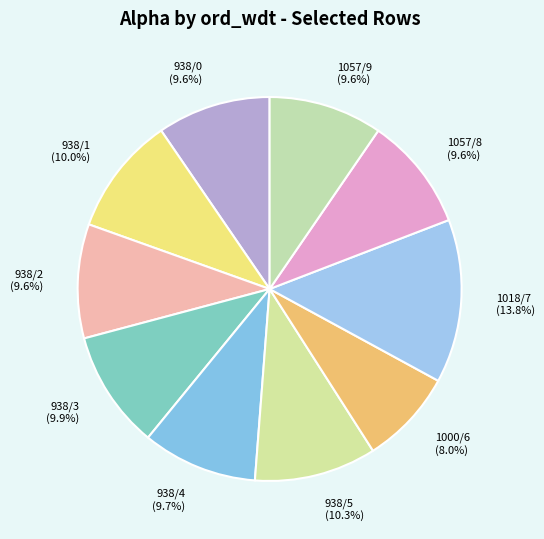

How much of the chart is everything except 938/2?

90.4%